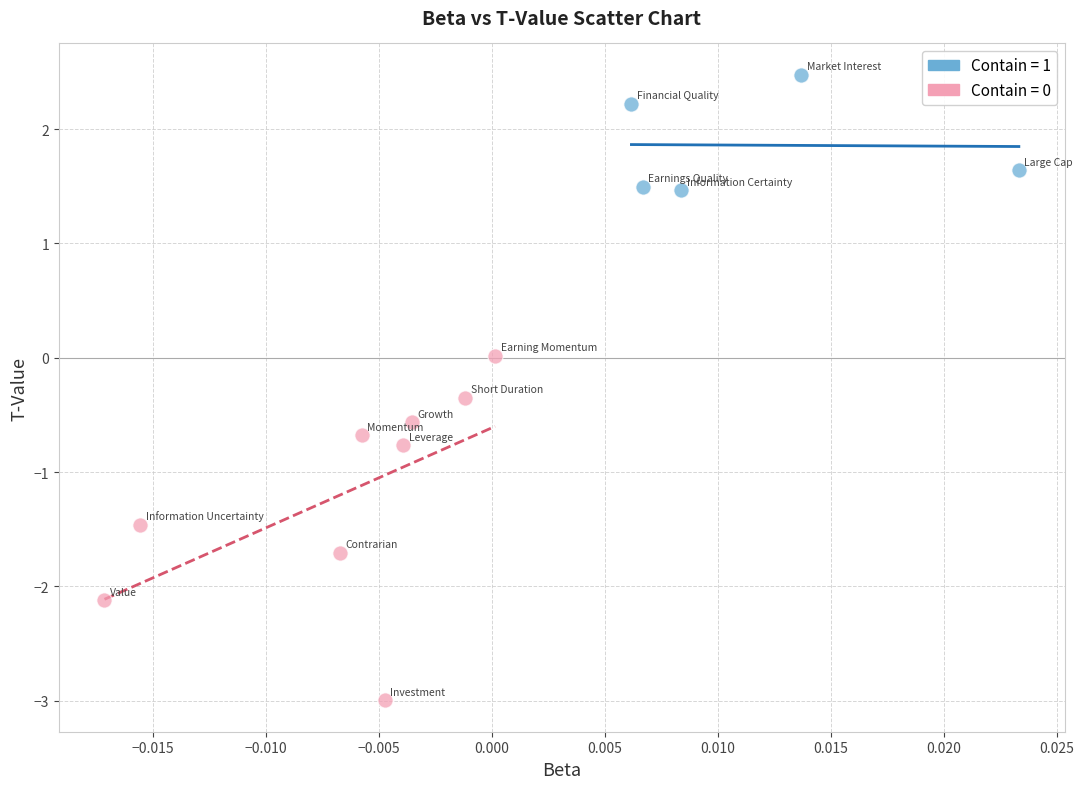

Which series contains the highest Y value?

Contain = 1